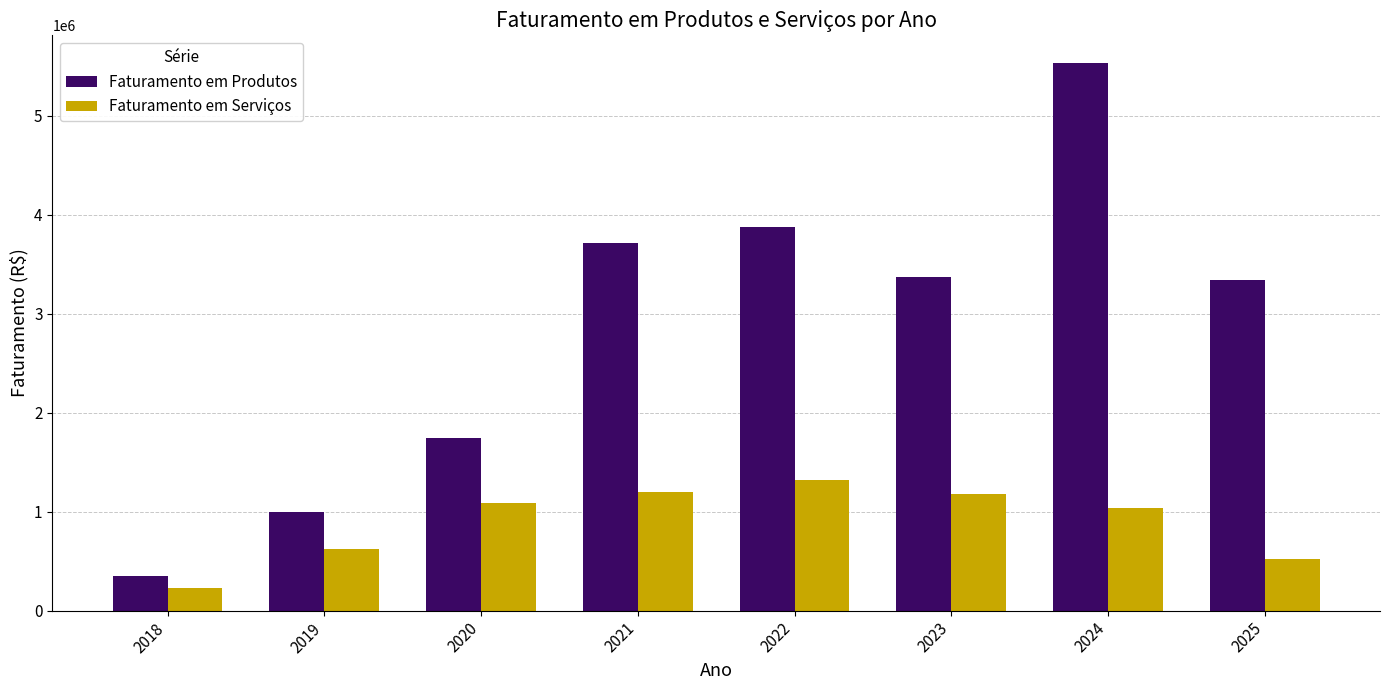

Which series has the largest range (max minus min)?

Faturamento em Produtos